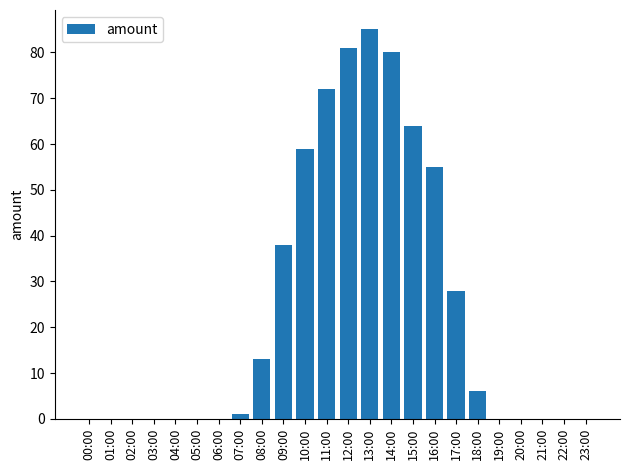

Are the bars grouped side by side (vs. stacked)?

No